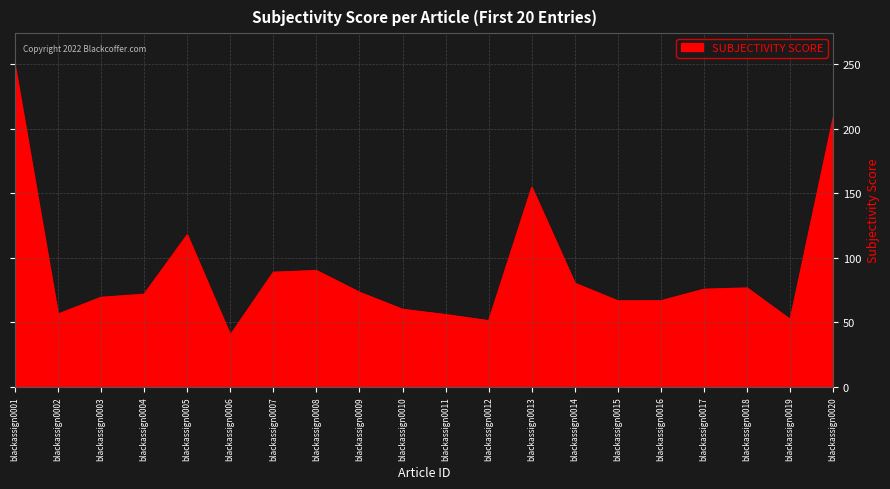

Approximately how many times larger is the value at blackassign0001 compared to blackassign0016?

3.7